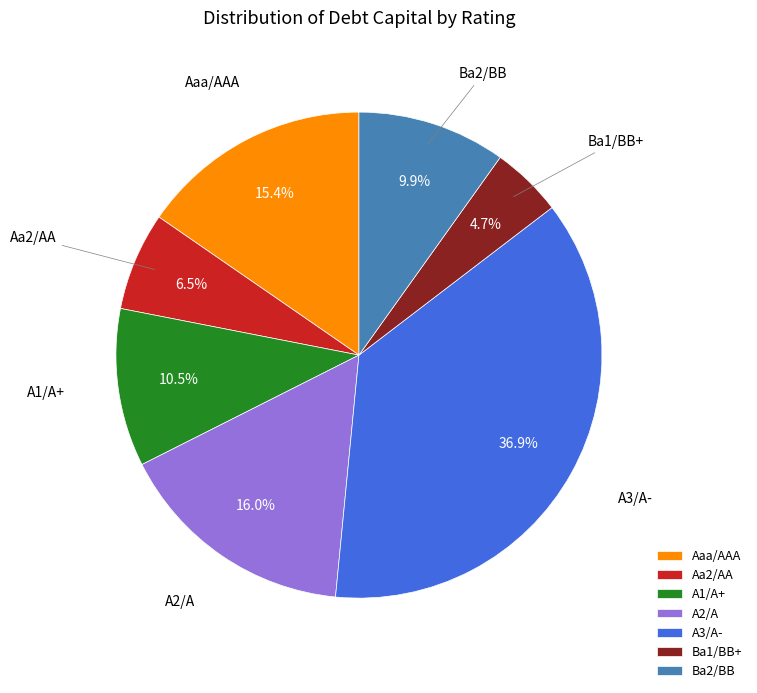

Does Aaa/AAA account for over 50% of the chart?

No